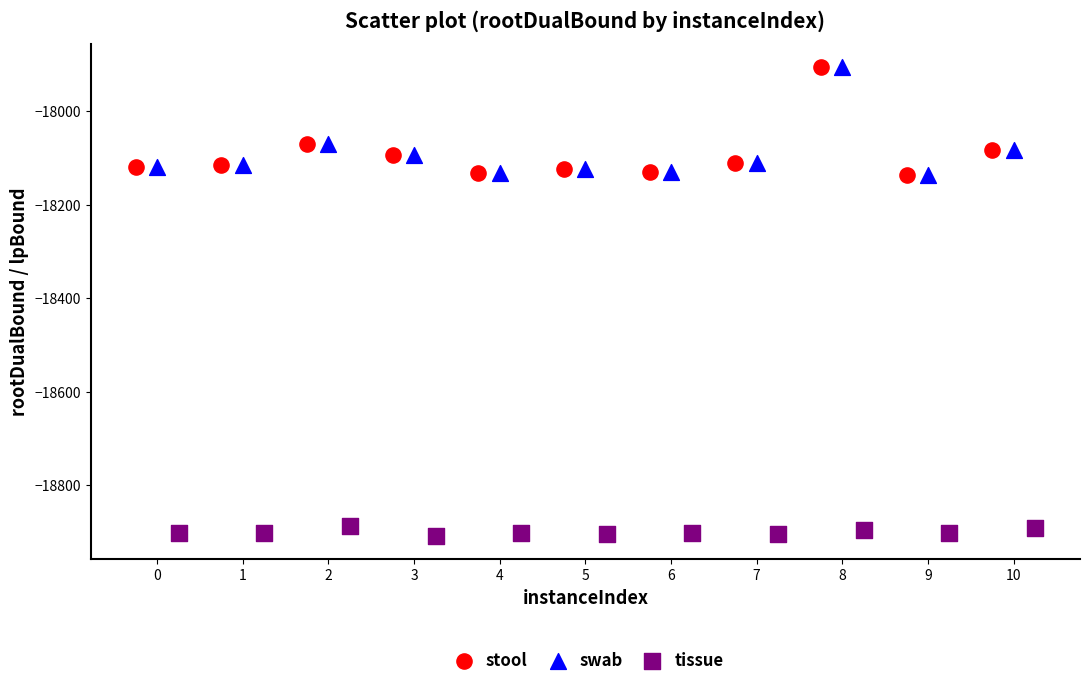

Which series reaches the minimum Y coordinate?

tissue